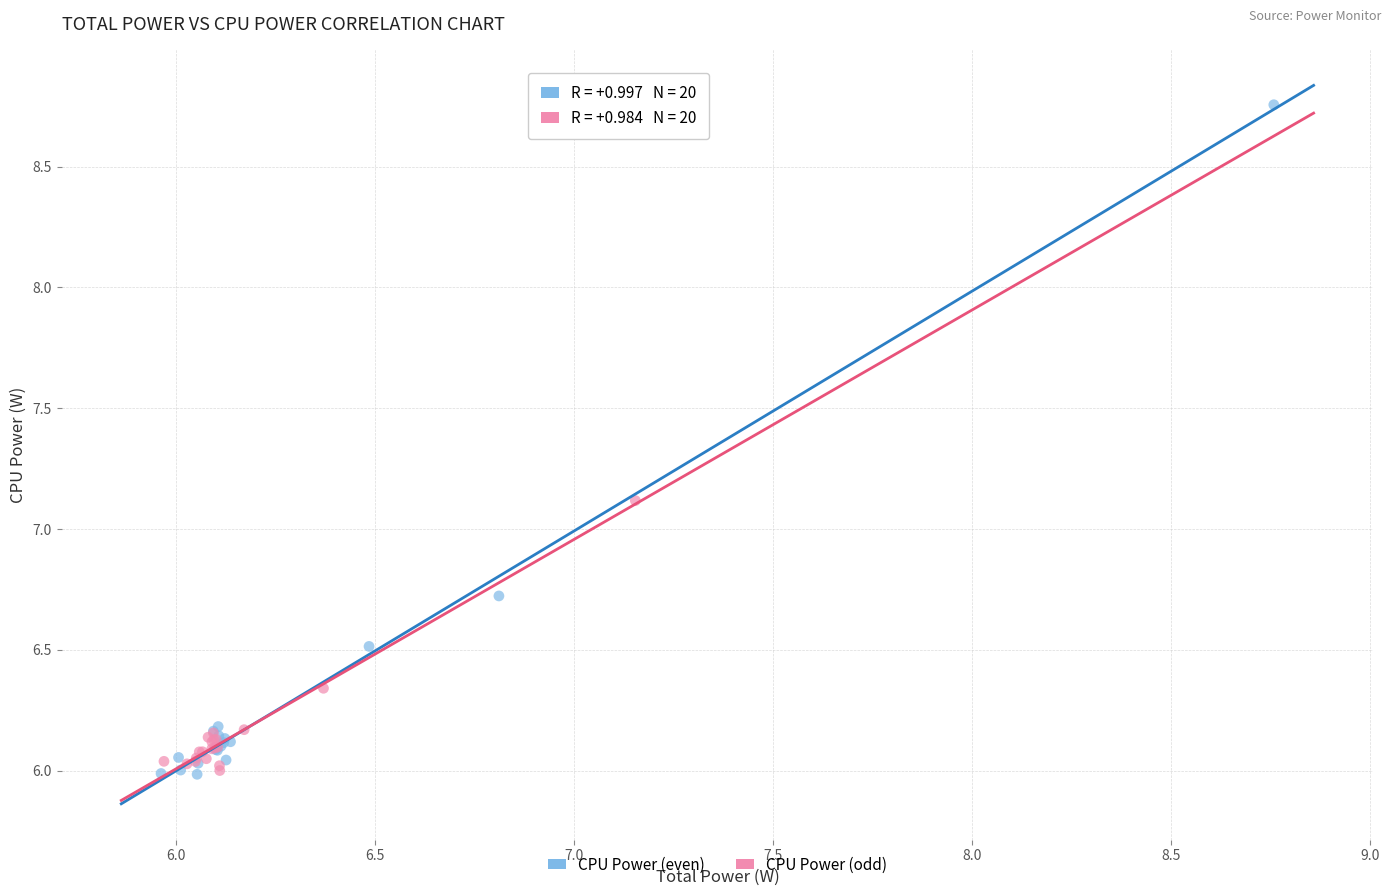

Which series has the widest spread of Y values?

CPU Power (even)